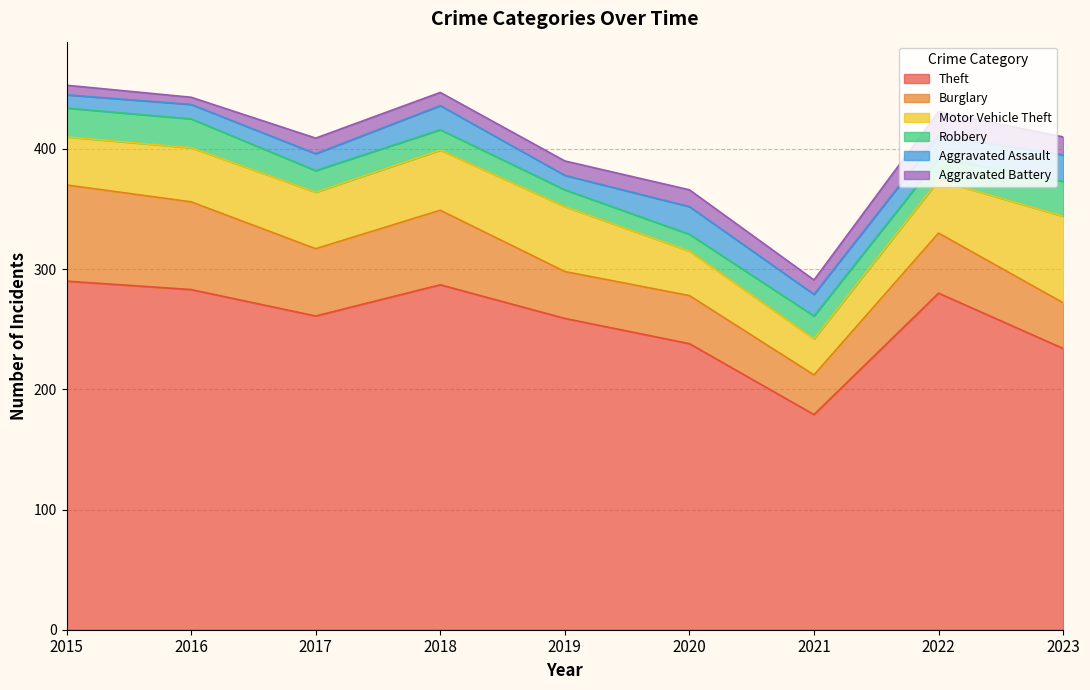

Does the chart display data point markers on the line(s)?

No